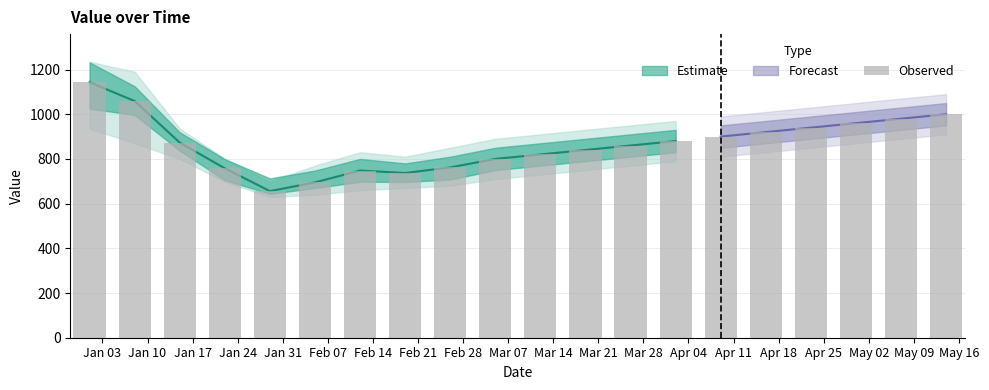

How many bars are there in total?

20